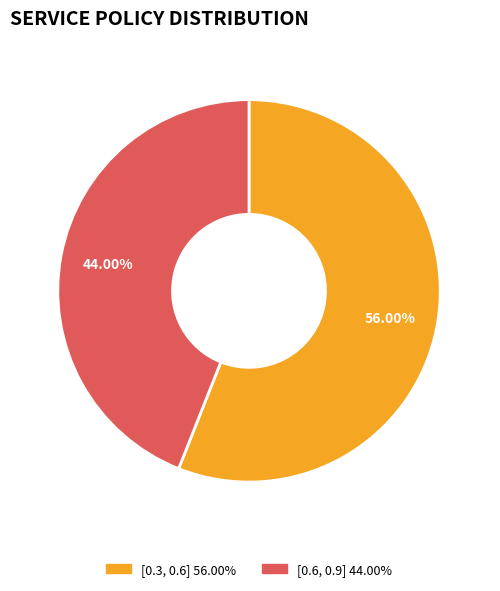

Does any single category account for the majority?

Yes